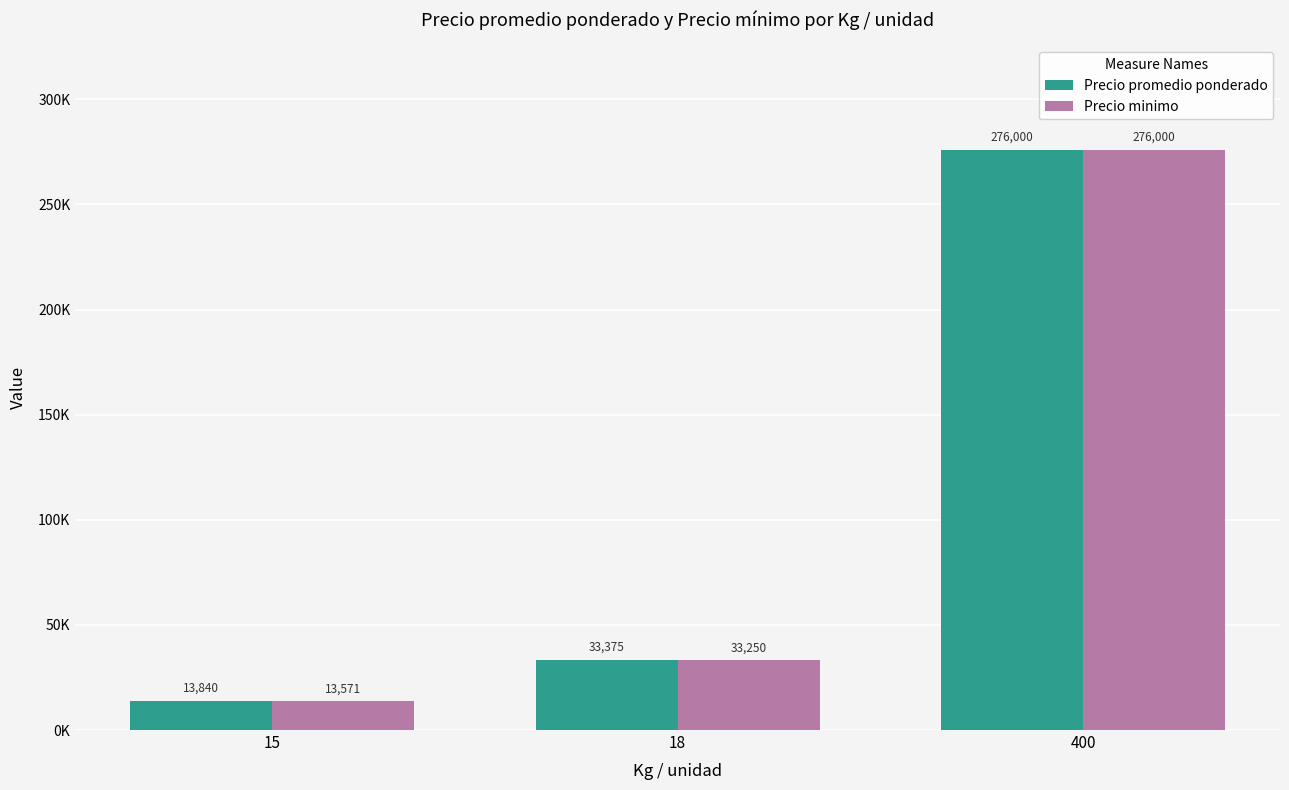

What are all the series names shown in the legend?

Precio promedio ponderado, Precio minimo